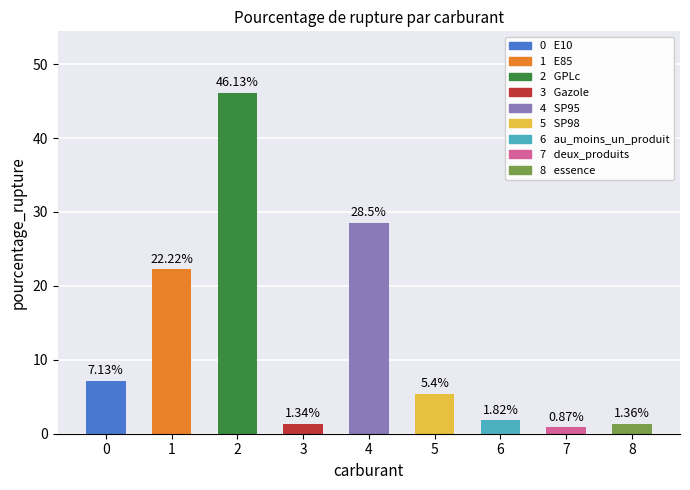

Reading right to left, extract all data points from this chart.

1.4	0.9	1.8	5.4	28.5	1.3	46.1	22.2	7.1